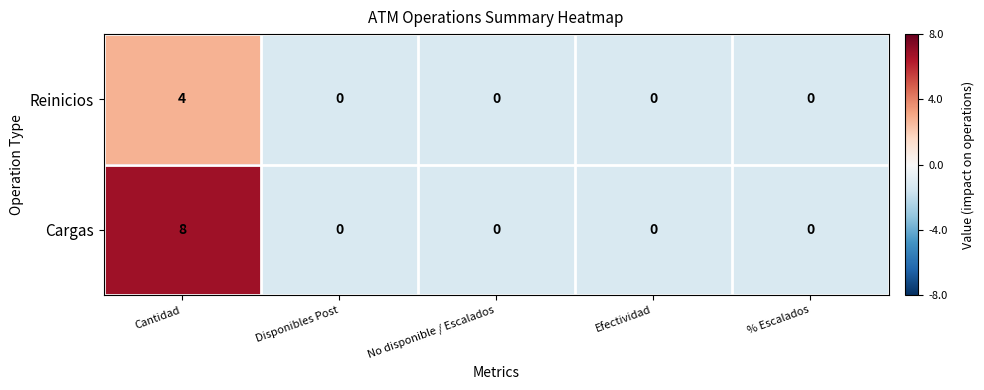

Which series has the widest spread of values?

Cargas